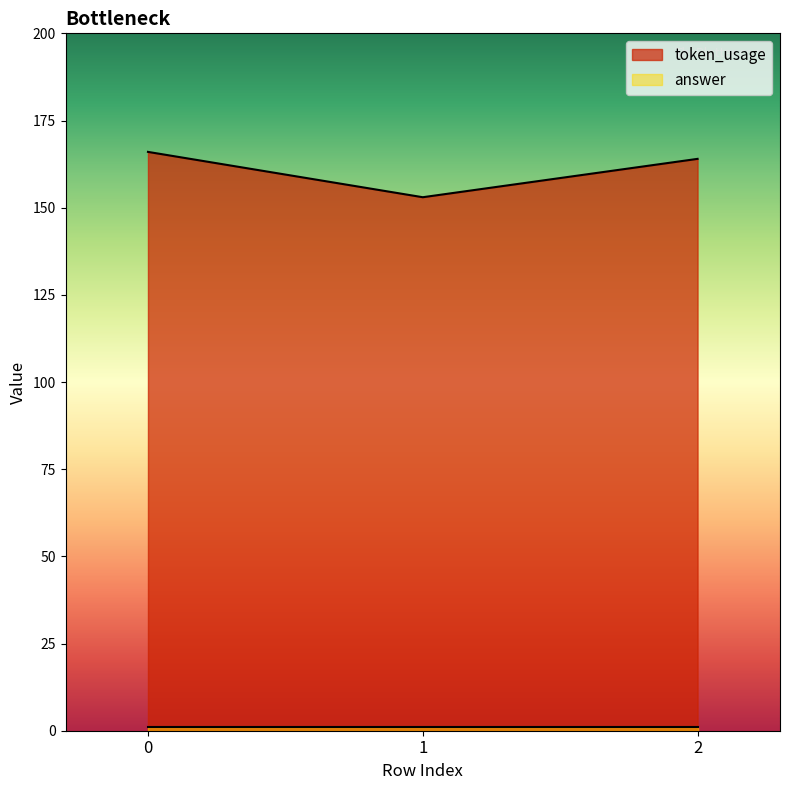

What is the change in value from 0 to 1?

-13